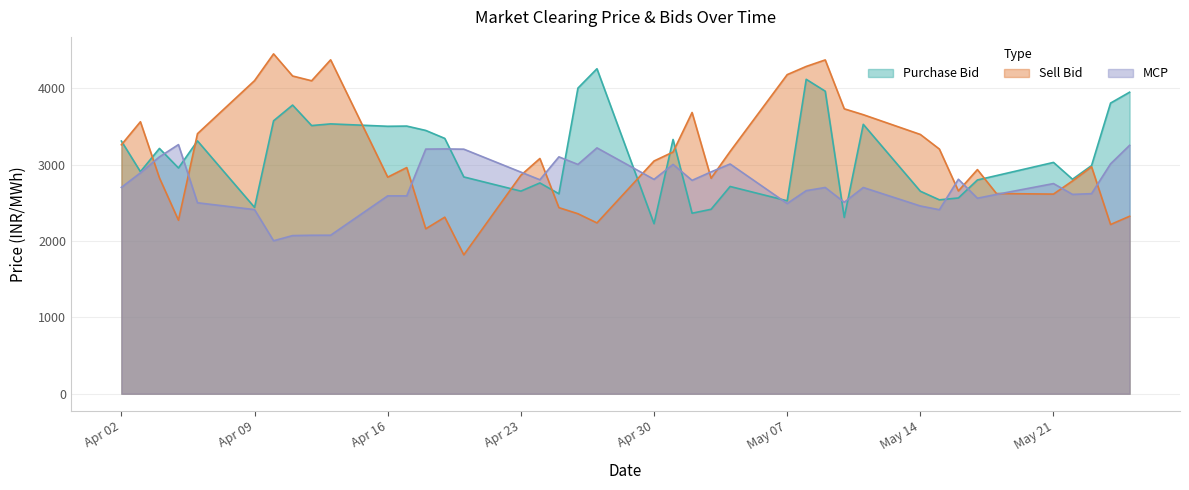

What are all the series names shown in the legend?

Purchase Bid, Sell Bid, MCP